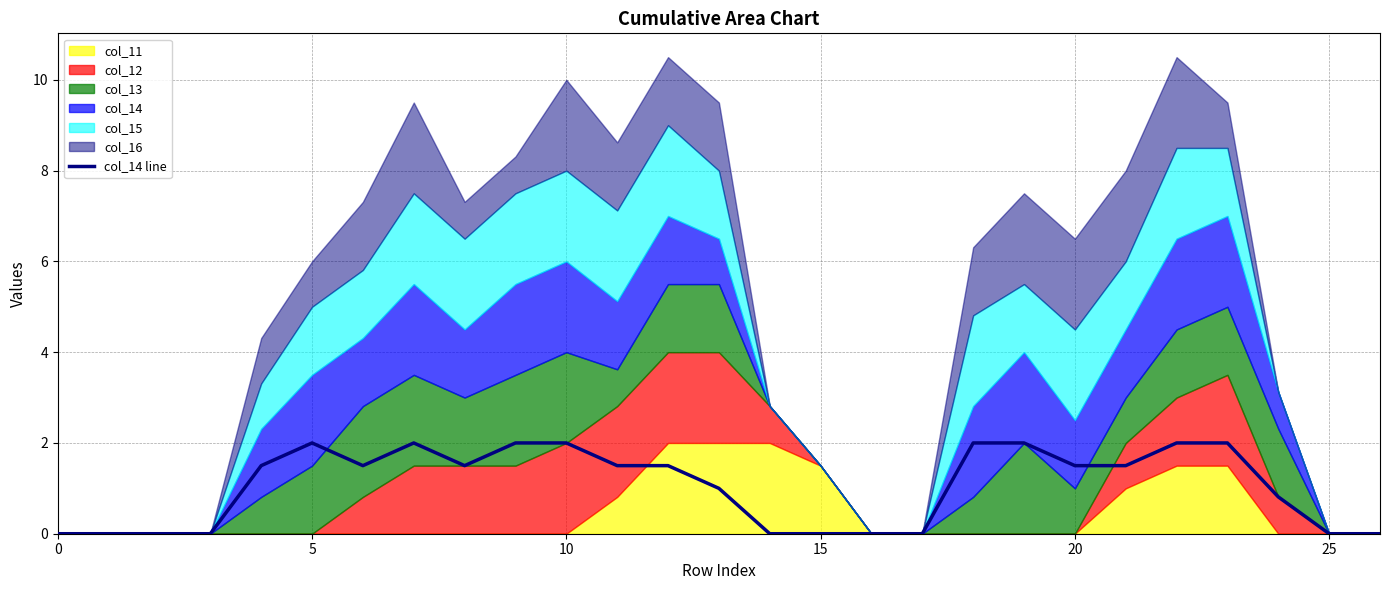

The value of col_14 line at 0 is 1.1. True or false?

False